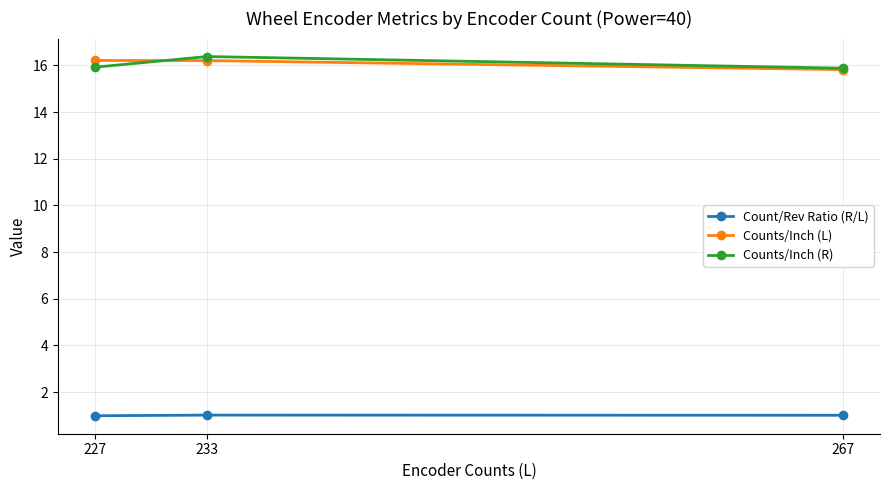

What is the spread (max minus min) of values at 233?

15.4